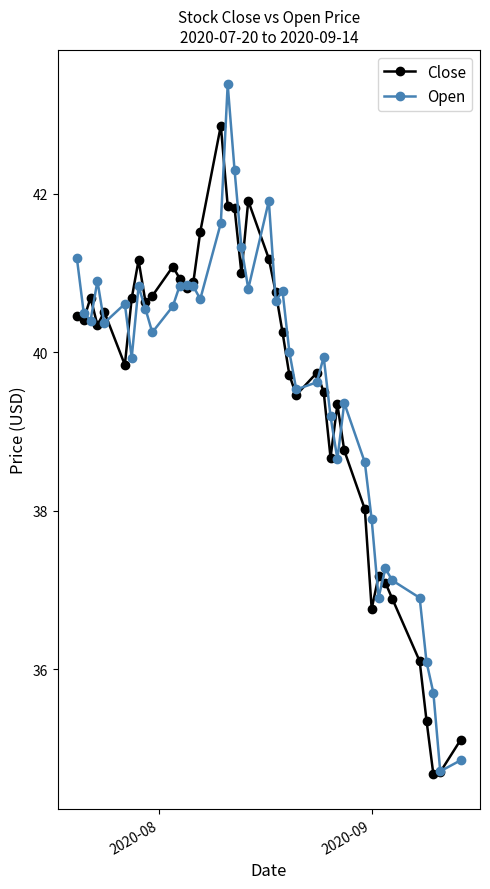

List the series in order of their overall mean, lowest first.

Close, Open